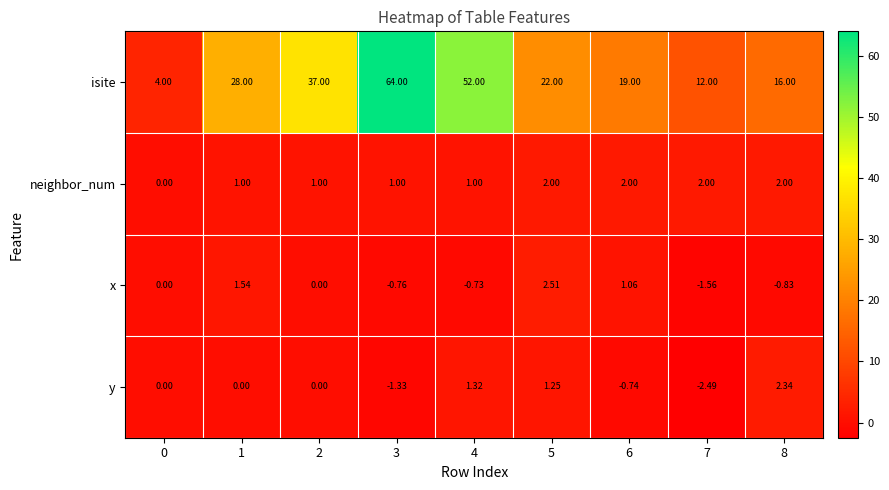

Between 3 and 6, which series saw the biggest shift?

isite